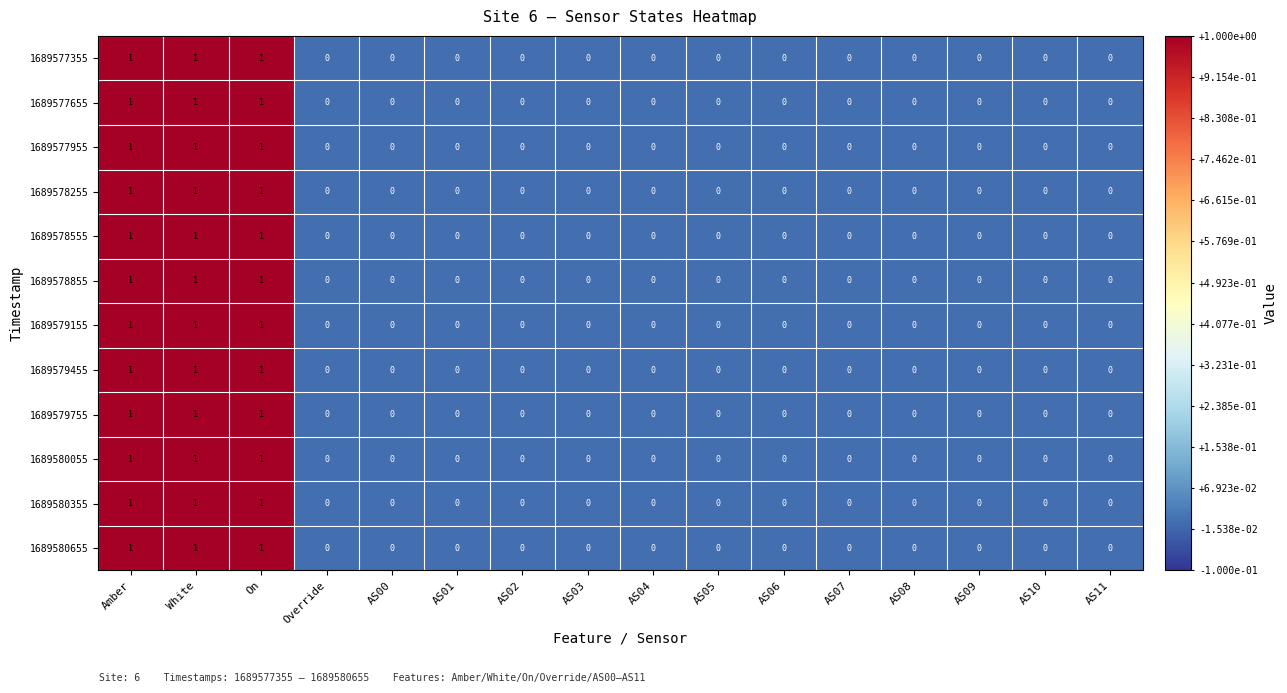

Count the 1689577655 values in the range 0 to 1.

16